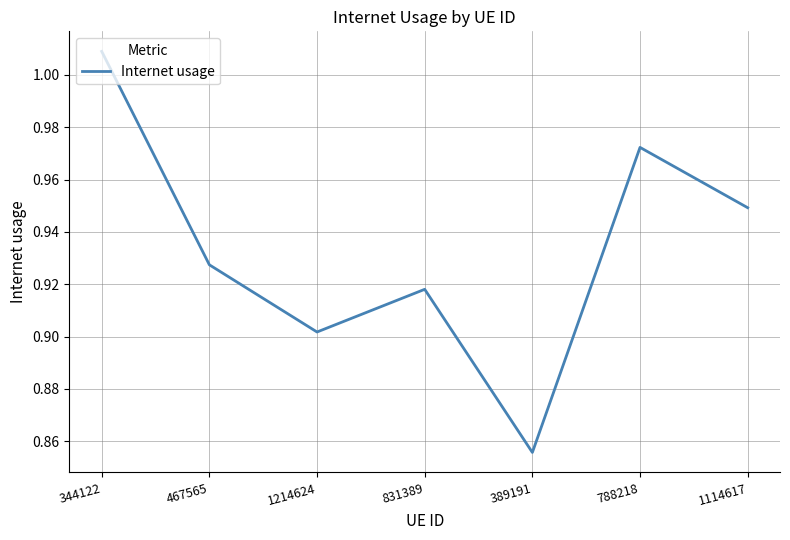

Where is the first local maximum?

831389